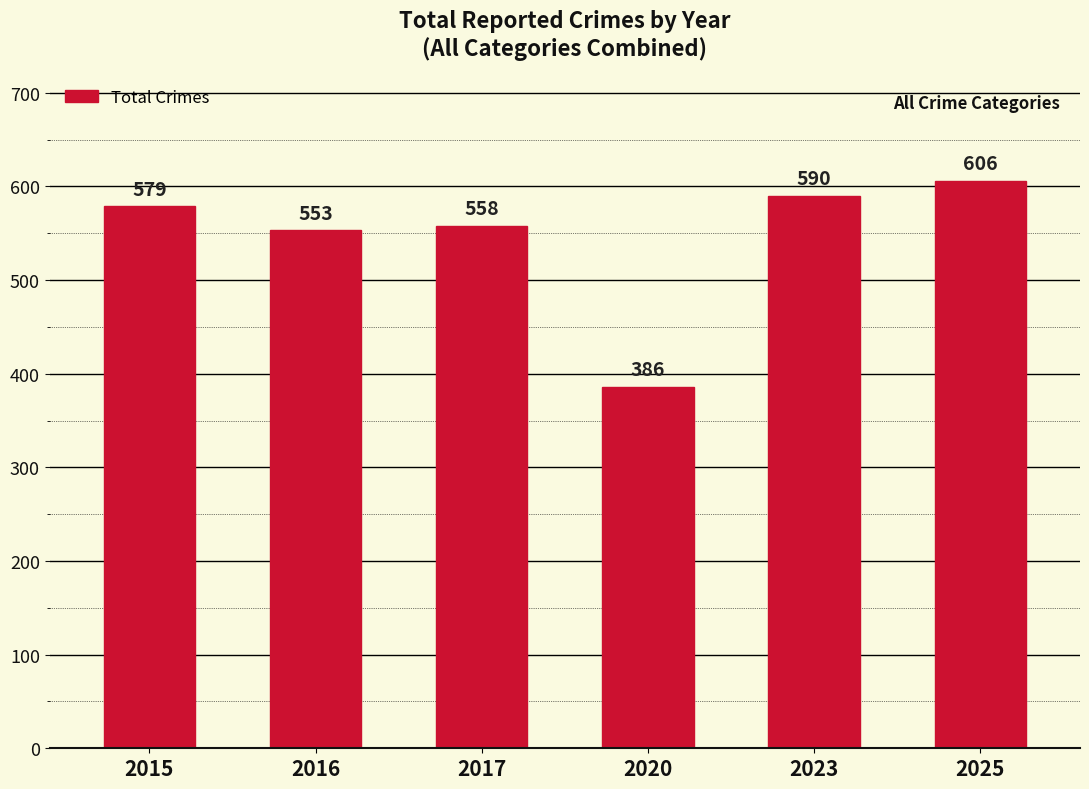

What is the change in value from 2016 to 2025?

+53